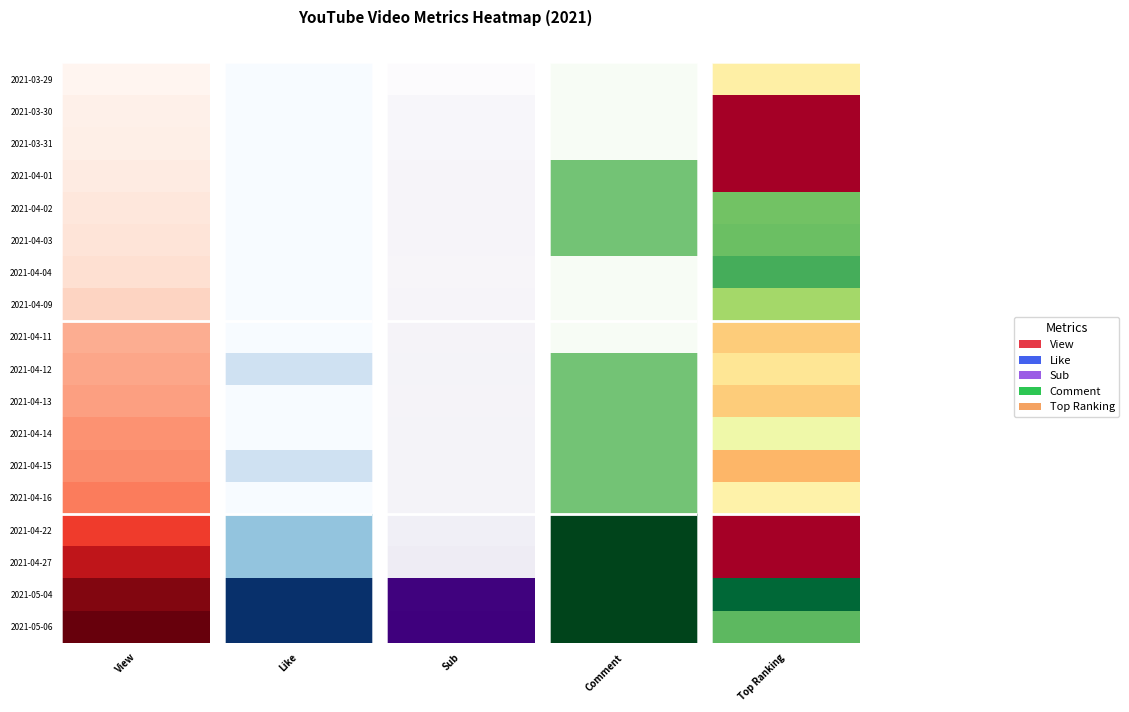

What is the difference between the highest and lowest values at Like?

5